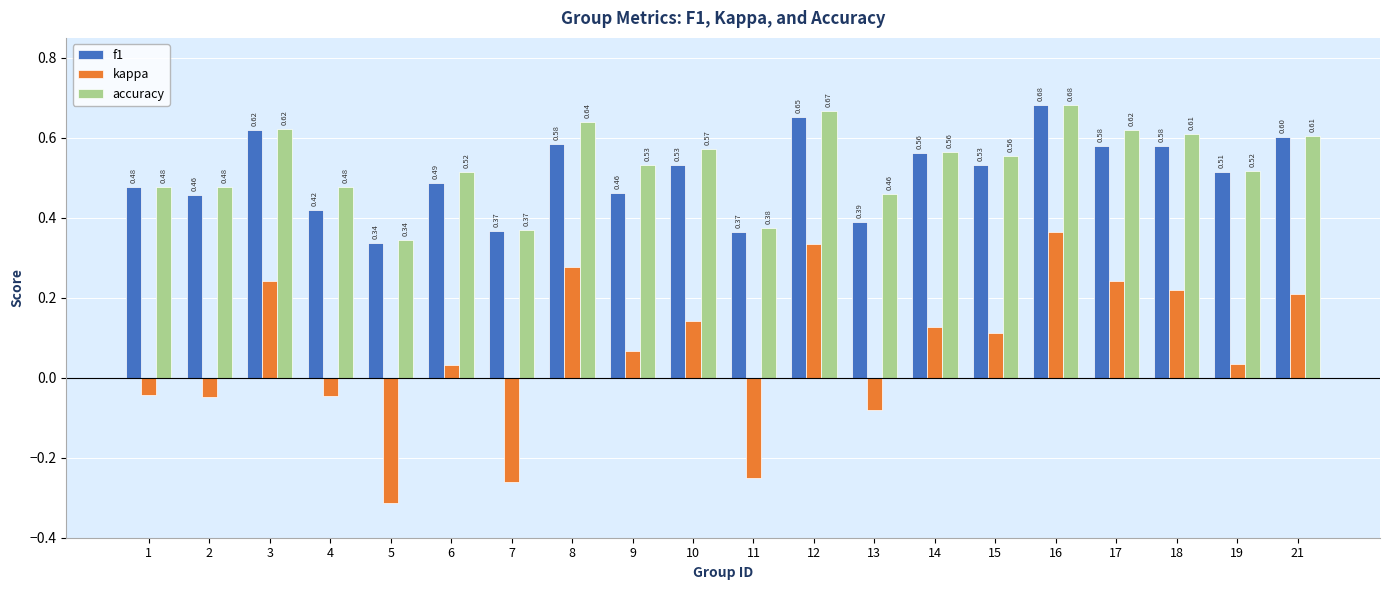

How many data points does each series have?

20